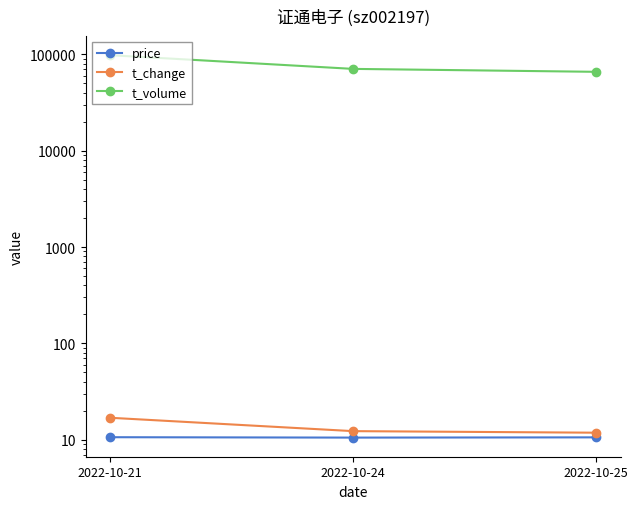

The price series shows 10.6 at 2022-10-25. True or false?

True